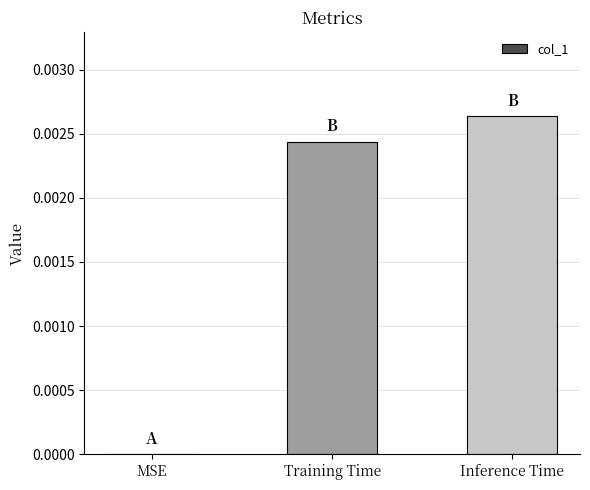

Is it true that the value at Training Time is 0.0?

True